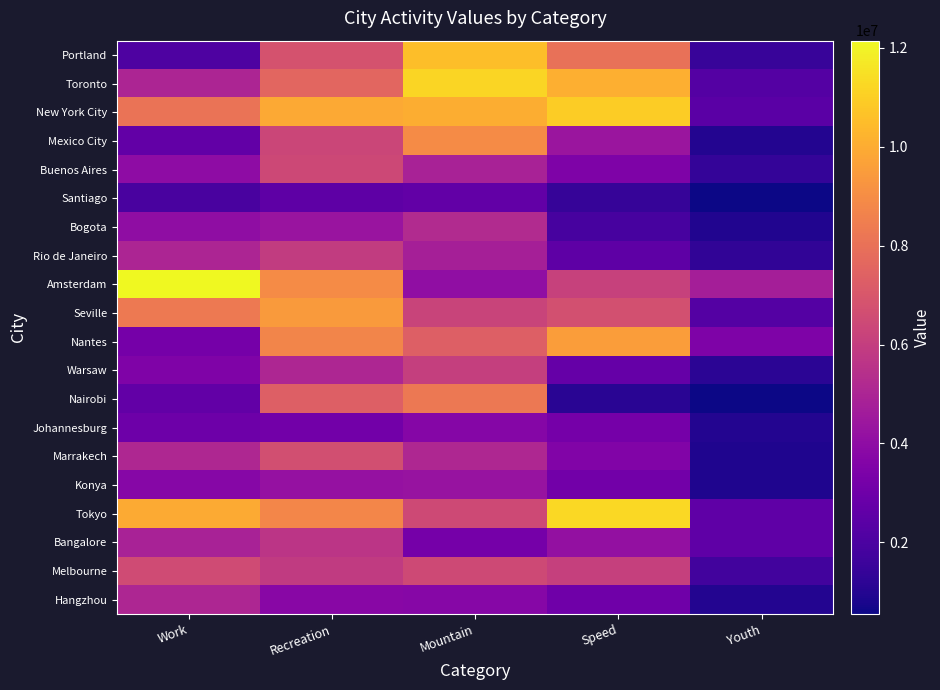

Reading left to right, list all the values displayed in this chart.

Portland: Work=2082859.7	Recreation=6814441.3	Mountain=10554454.3	Speed=8021766.3	Youth=1504685.7
Toronto: Work=5003030.3	Recreation=7580352.3	Mountain=11147769.6	Speed=10098704.5	Youth=2256591.3
New York City: Work=8085478.0	Recreation=9917065.7	Mountain=10024363.3	Speed=10946202.3	Youth=2440368.8
Mexico City: Work=2669295.7	Recreation=6320563.0	Mountain=8939931.8	Speed=4371136.7	Youth=988504.4
Buenos Aires: Work=3993812.3	Recreation=6397356.2	Mountain=4862012.6	Speed=3484000.1	Youth=1399485.8
Santiago: Work=1937225.9	Recreation=2525141.0	Mountain=2648163.4	Speed=1429820.5	Youth=565994.4
Bogota: Work=4035948.2	Recreation=4348299.2	Mountain=5219415.5	Speed=1901137.4	Youth=954987.0
Rio de Janeiro: Work=5000956.6	Recreation=5908324.8	Mountain=4791281.2	Speed=2503671.5	Youth=1298846.2
Amsterdam: Work=12140915.4	Recreation=8937939.3	Mountain=4068723.7	Speed=6166221.1	Youth=4721221.8
Seville: Work=8305616.8	Recreation=9432510.7	Mountain=6219390.0	Speed=6754779.2	Youth=2256920.9
Nantes: Work=3205255.8	Recreation=8727276.7	Mountain=7305614.7	Speed=9560146.4	Youth=3484218.5
Warsaw: Work=3532397.6	Recreation=5042811.7	Mountain=6076038.5	Speed=2745970.5	Youth=1178694.6
Nairobi: Work=2678917.0	Recreation=7338042.5	Mountain=8257958.4	Speed=1141742.1	Youth=555711.1
Johannesburg: Work=2983179.9	Recreation=3095074.4	Mountain=3704414.9	Speed=3200209.0	Youth=1000496.6
Marrakech: Work=5117018.4	Recreation=6688221.3	Mountain=5109012.2	Speed=3546462.7	Youth=901458.3
Konya: Work=3743078.0	Recreation=4220940.3	Mountain=4291790.0	Speed=3131407.2	Youth=906095.9
Tokyo: Work=9964165.2	Recreation=8774563.7	Mountain=6446523.2	Speed=11268245.9	Youth=2576236.2
Bangalore: Work=4885730.4	Recreation=5643659.7	Mountain=3222447.4	Speed=4169229.4	Youth=2555853.6
Melbourne: Work=6571793.7	Recreation=5861351.6	Mountain=6456896.1	Speed=6104741.6	Youth=1767568.7
Hangzhou: Work=5040461.4	Recreation=3809398.1	Mountain=3751012.2	Speed=3000761.1	Youth=965581.2